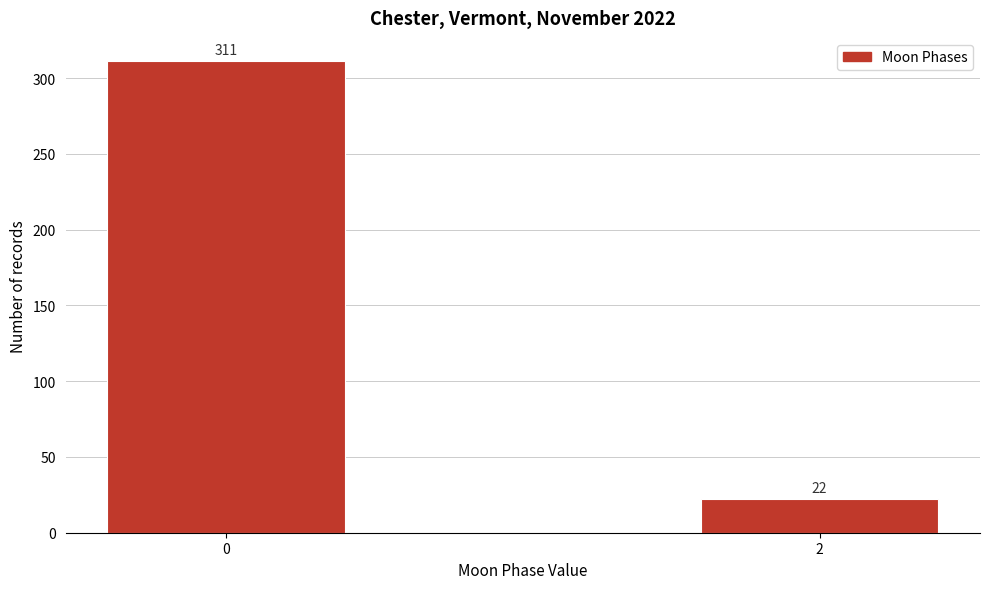

Reading right to left, list all the values displayed in this chart.

22	311